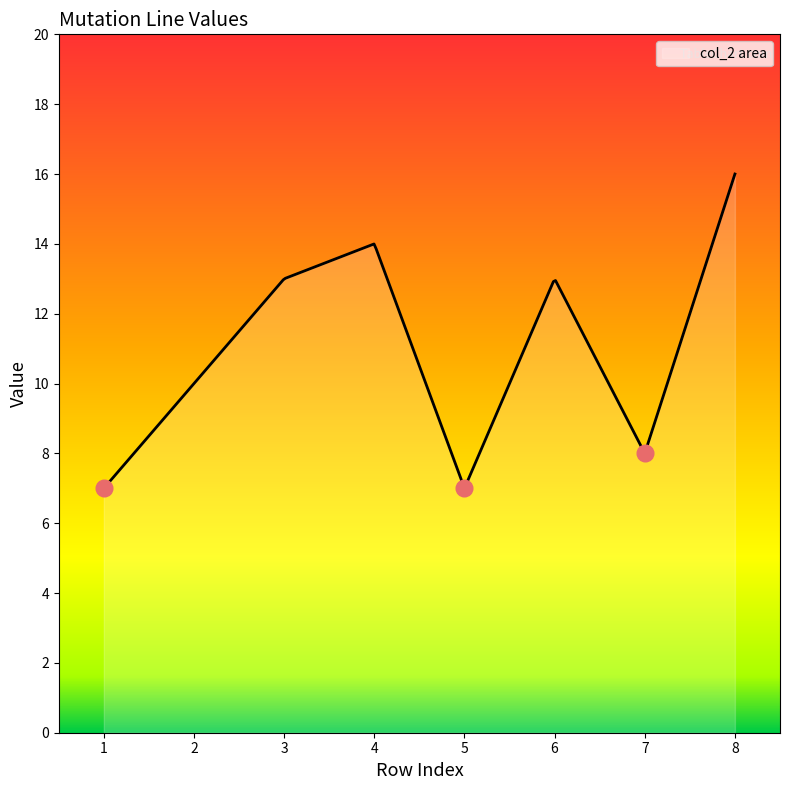

What is the difference between the maximum and minimum values?

9.0